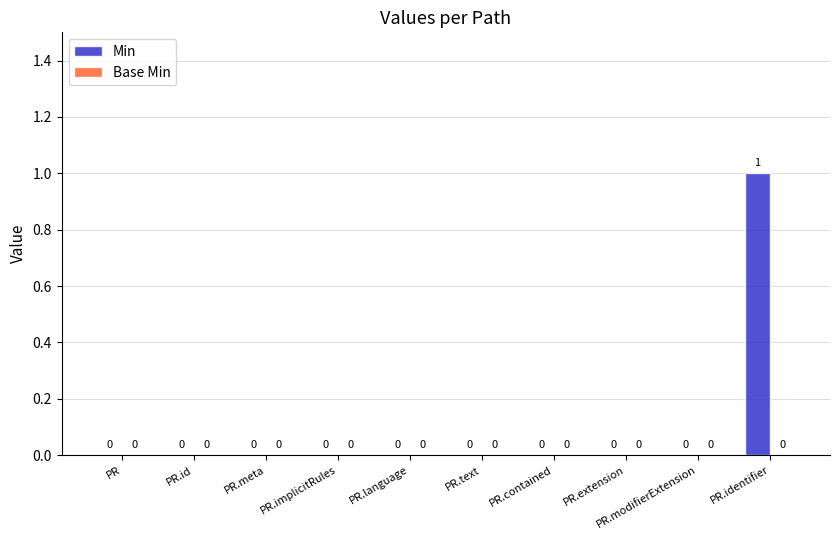

Does the chart contain stacked bars?

No